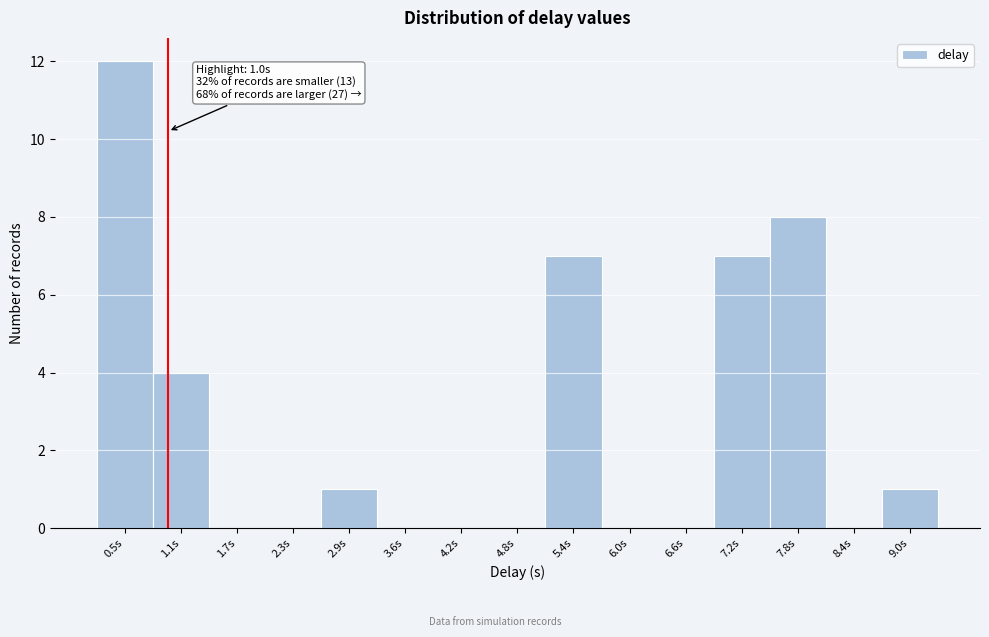

Over which range of the x-axis is the bar tallest?

0.2 to 0.8